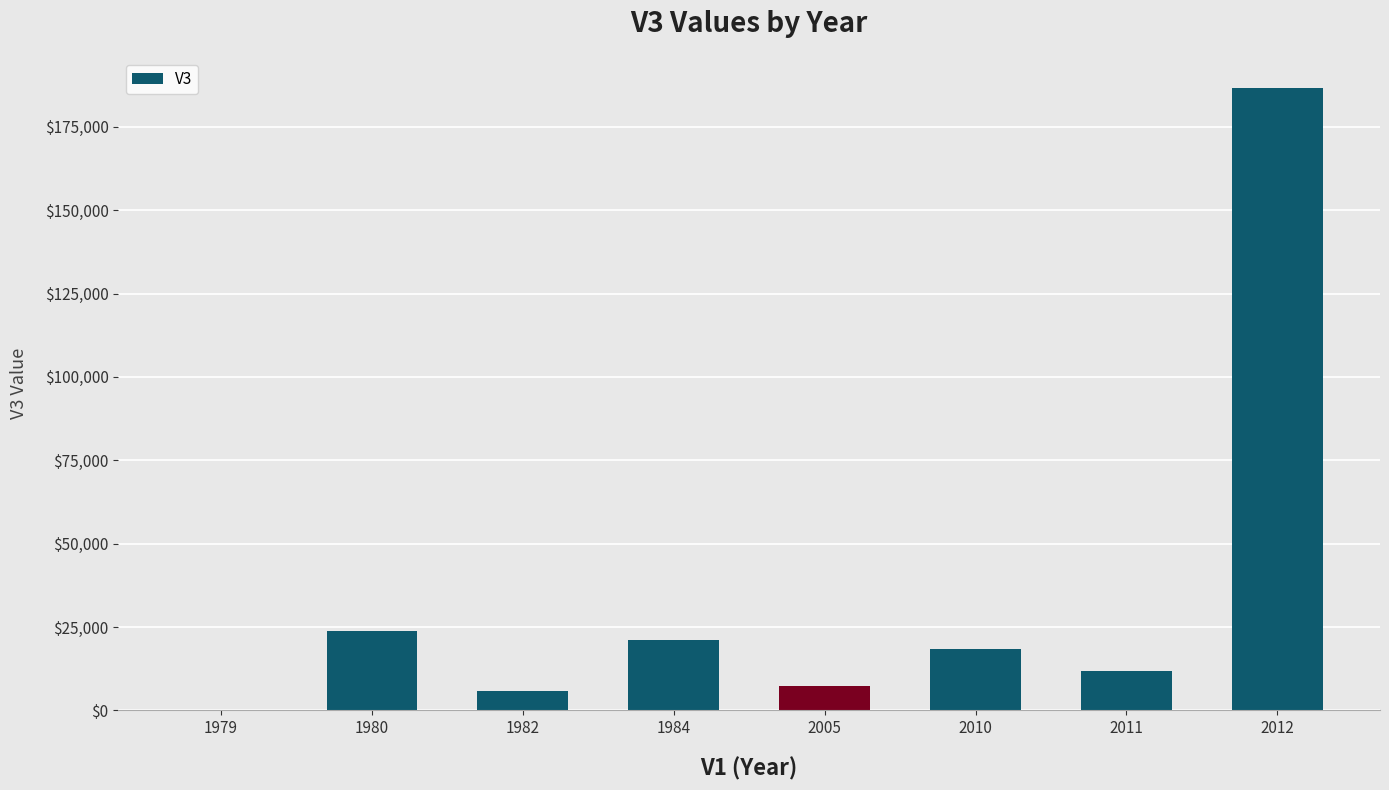

What is the change in value from 2005 to 2011?

+4537.0